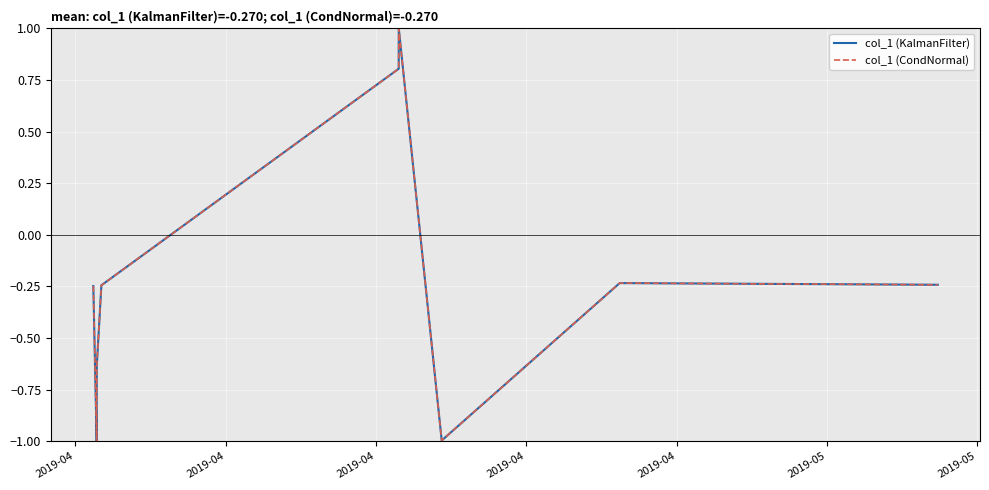

What is the label of the 2nd point from the left?

2019-04